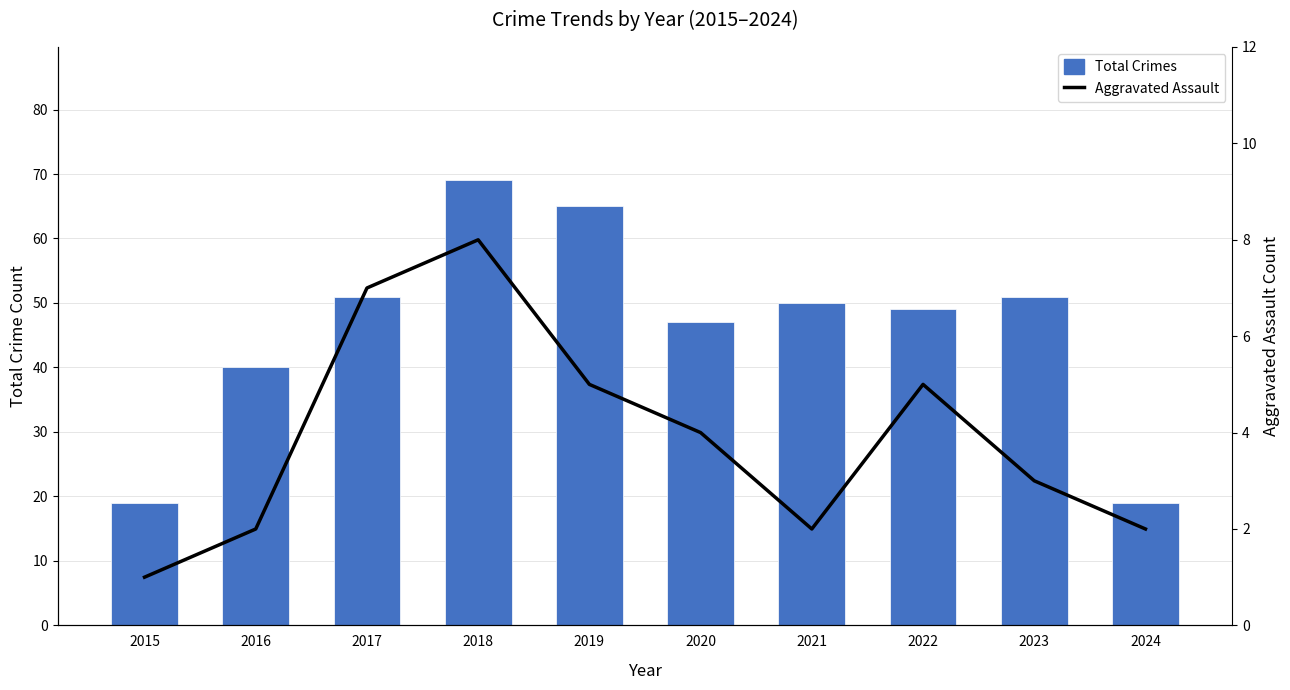

Are the bars grouped side by side (vs. stacked)?

Yes